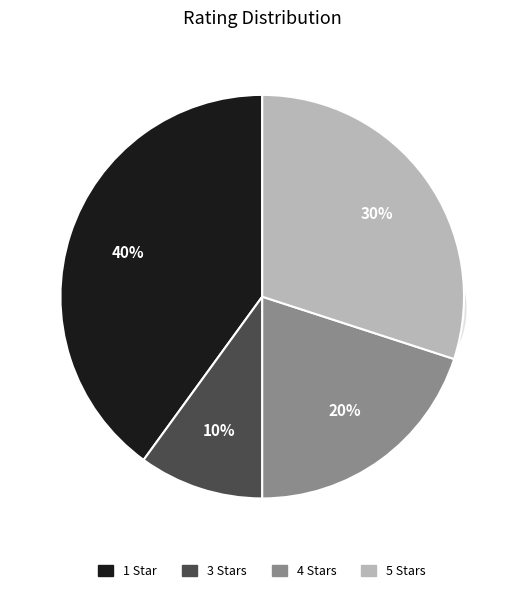

Is 1.0 the majority of the pie?

No